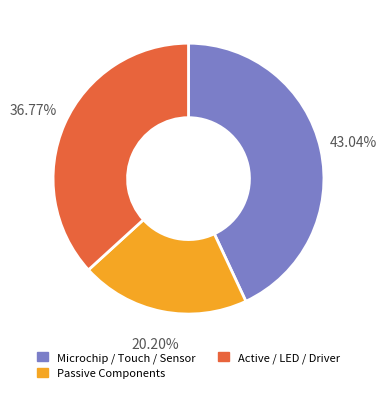

To the nearest percent, what is the difference between the largest and smallest slice percentages?

23%